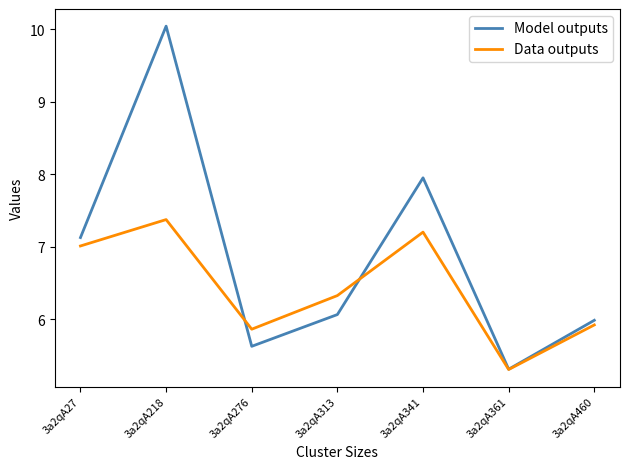

True or false: Model outputs has a value of 10.0 at 3a2qA218.

True